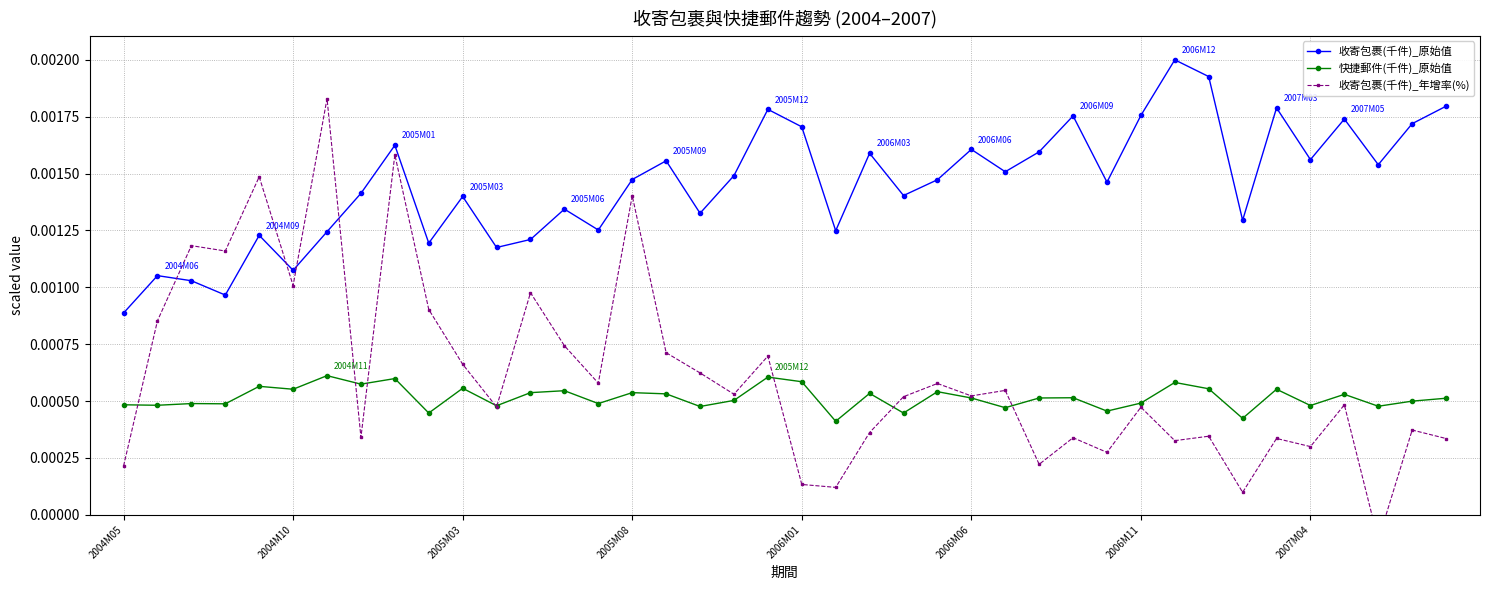

How many interior local valleys does the 收寄包裹(千件)_原始值 series have?

13